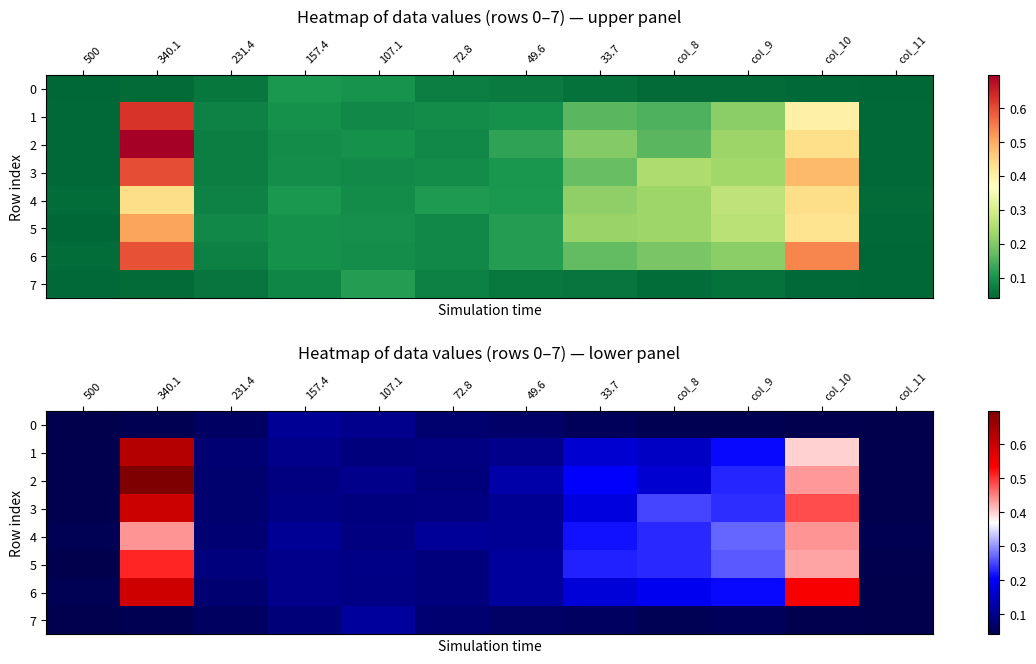

True or false: 2 has a value of 0.1 at 231.4.

True